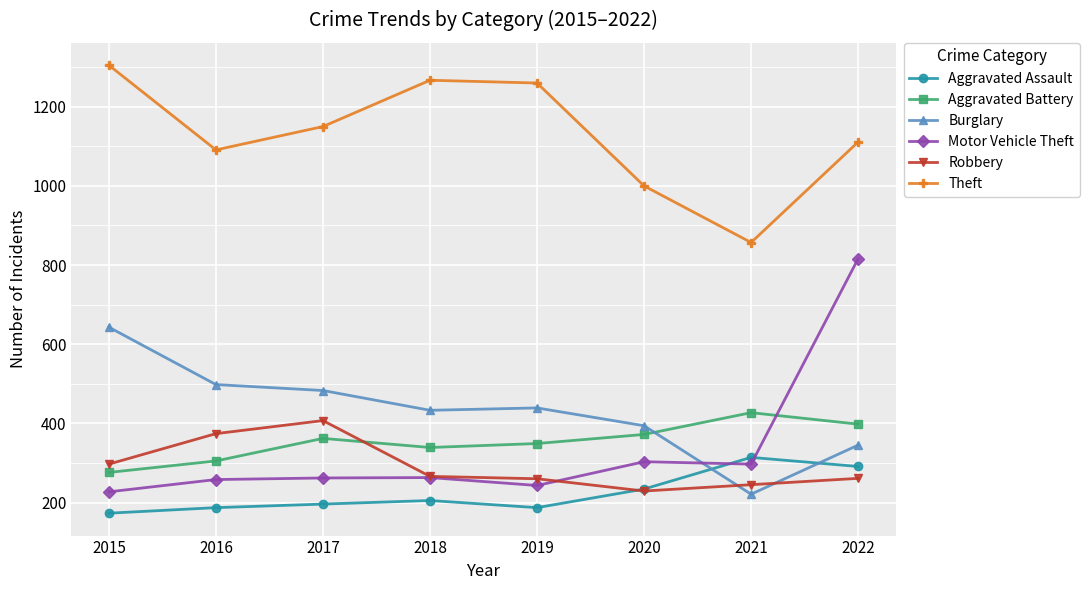

Between which two adjacent categories do Robbery and Burglary first intersect?

2020 and 2021